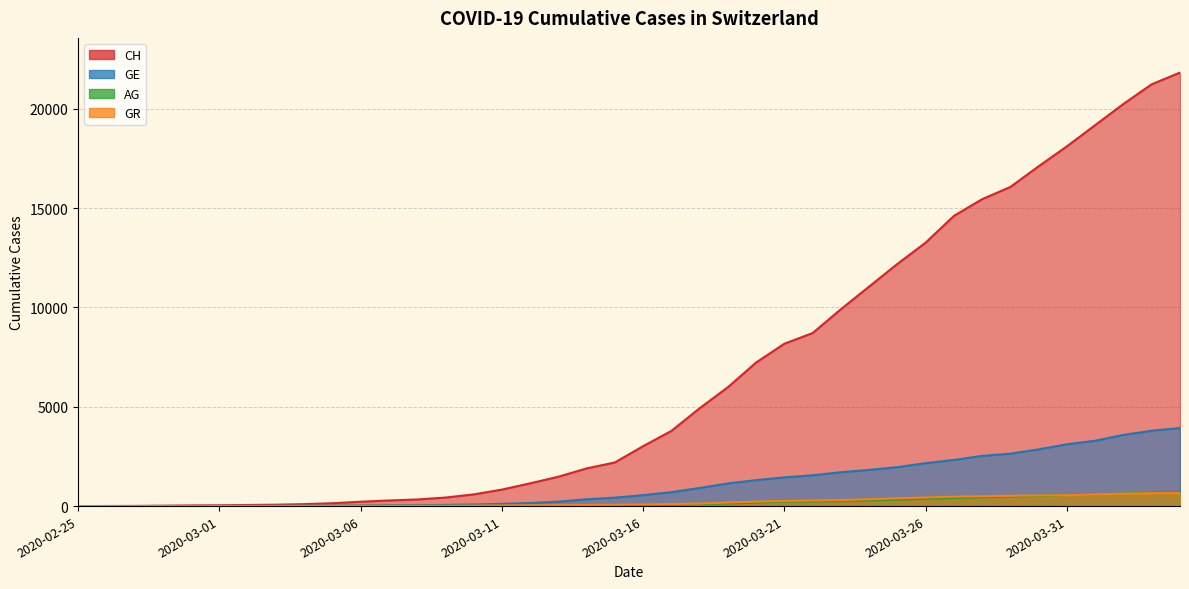

How many lines are shown in the chart?

4